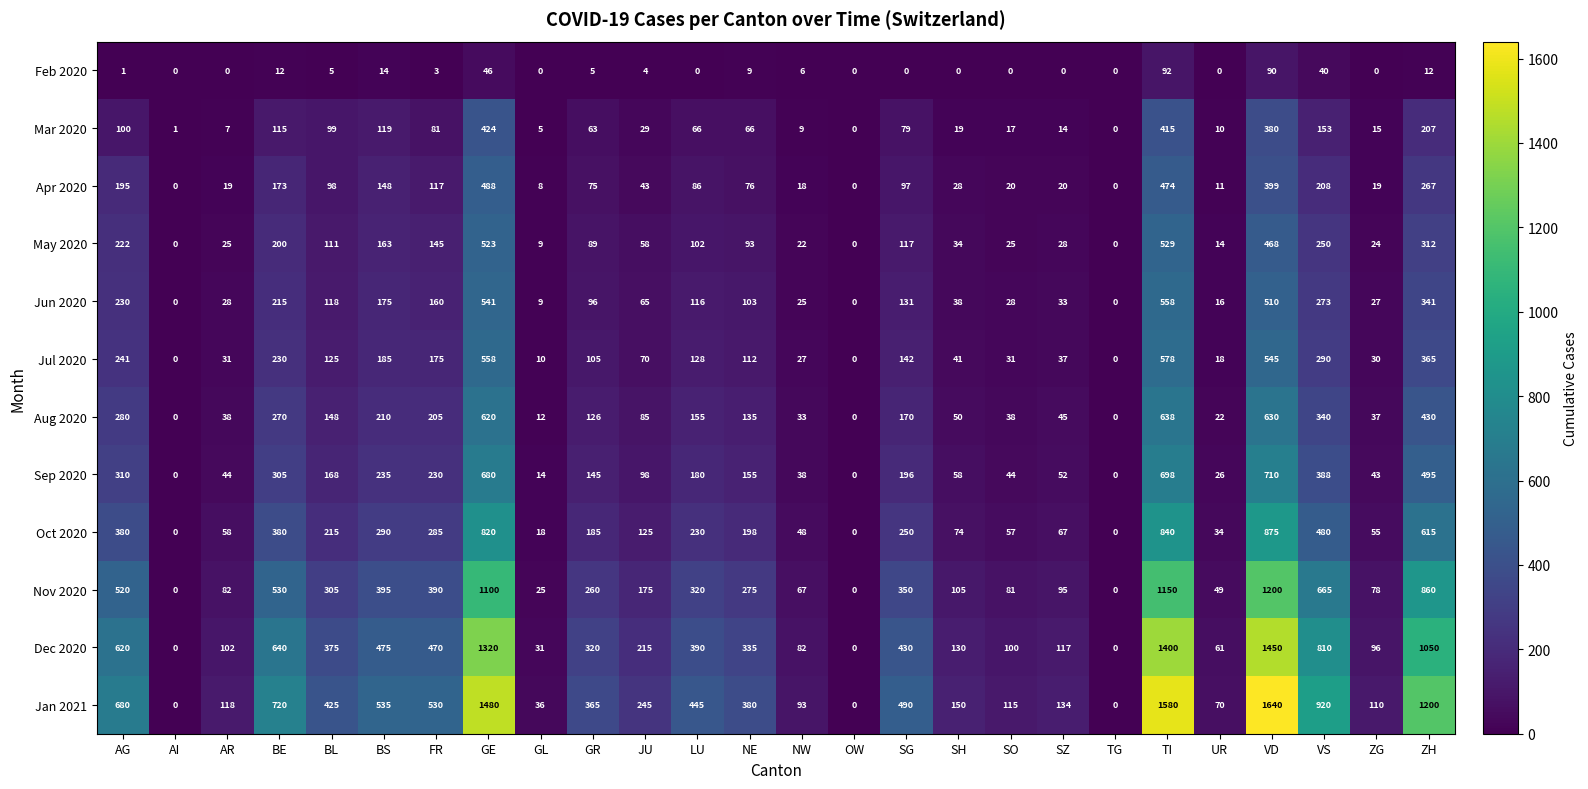

The value of Nov 2020 at LU is 320. True or false?

True